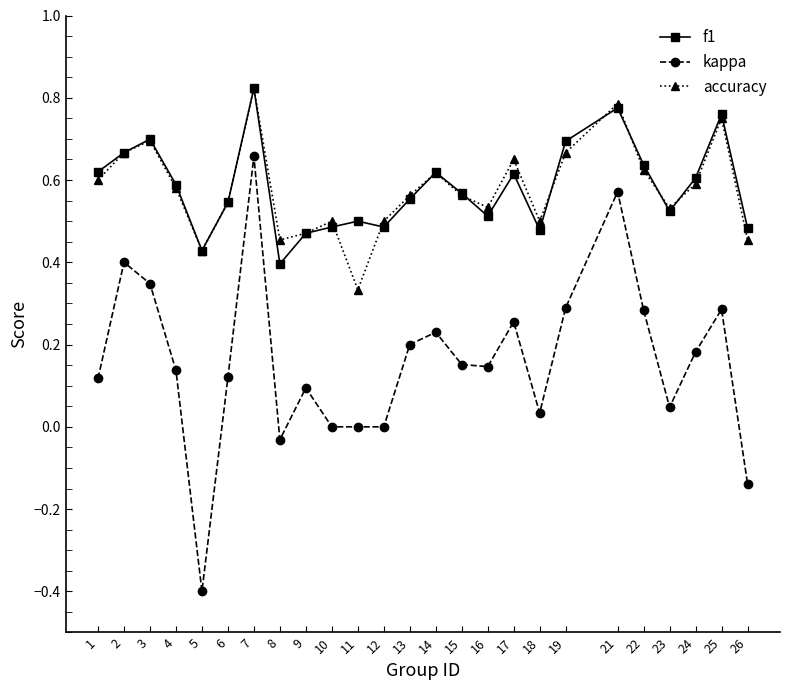

Is the value of accuracy at 11 greater than the value of f1 at 14?

No